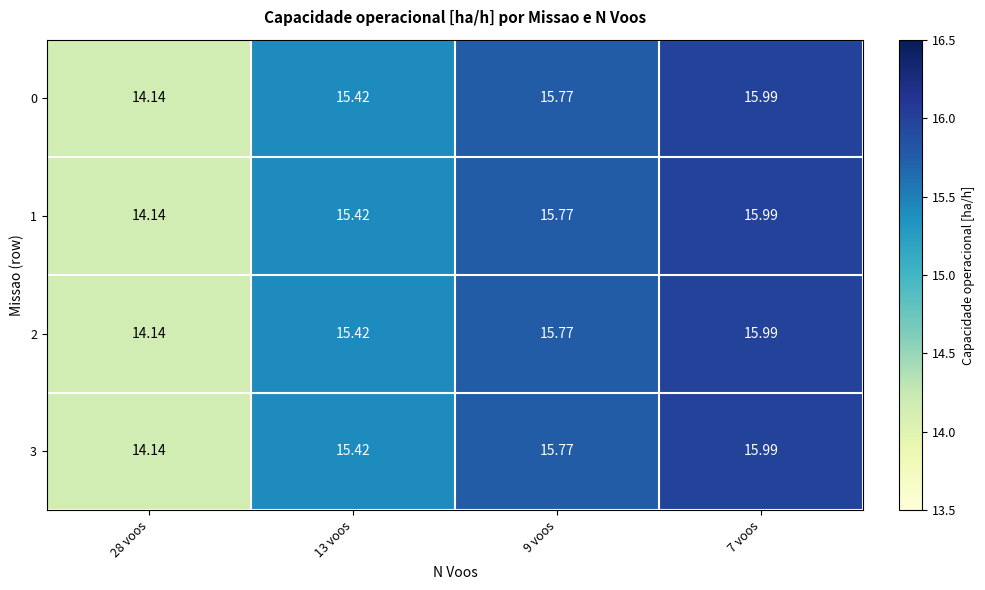

Is the value of 1 at 13 voos greater than the value of 3 at 9 voos?

No